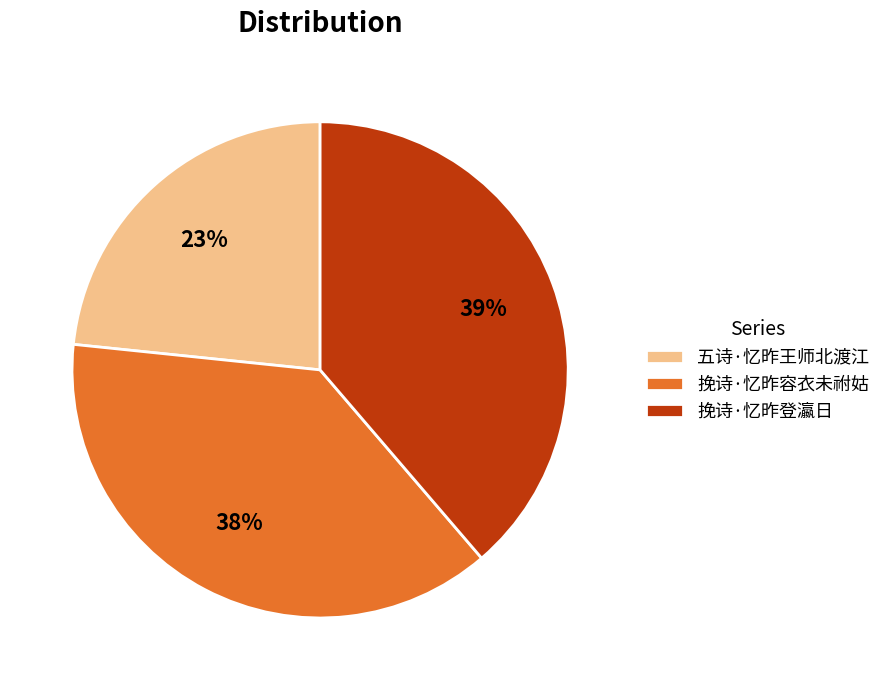

To the nearest percent, what is the combined percentage of 挽诗·忆昨登瀛日 and 五诗·忆昨王师北渡江?

62%